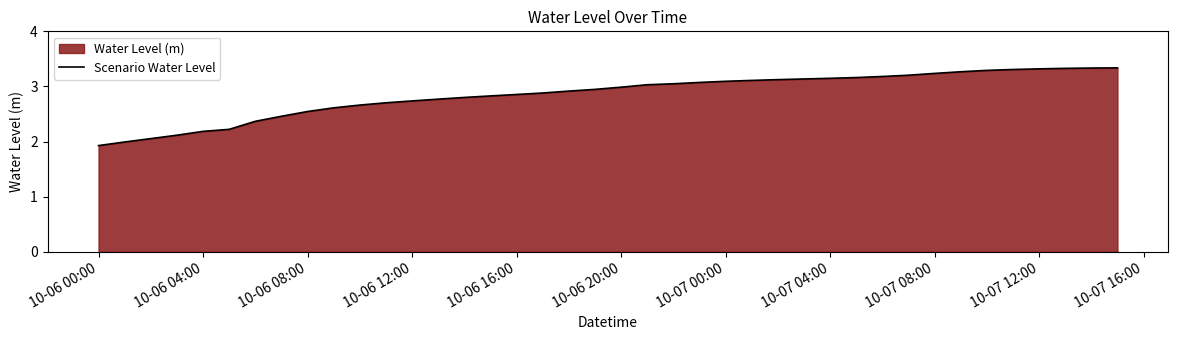

How many series are shown in this chart?

1